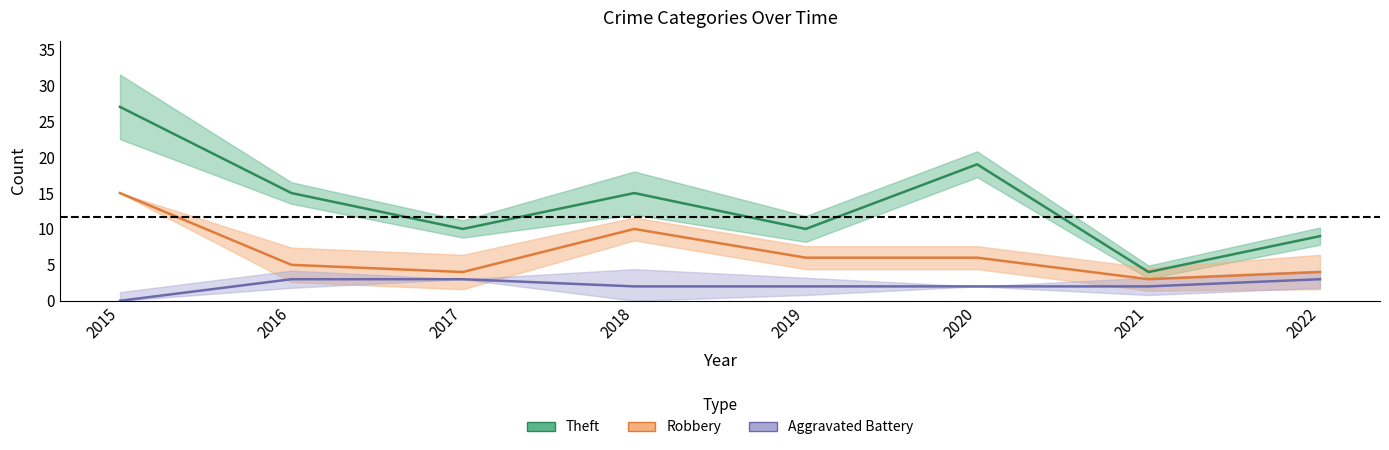

What is the value of the Aggravated Battery point at the 4th from the left?

2